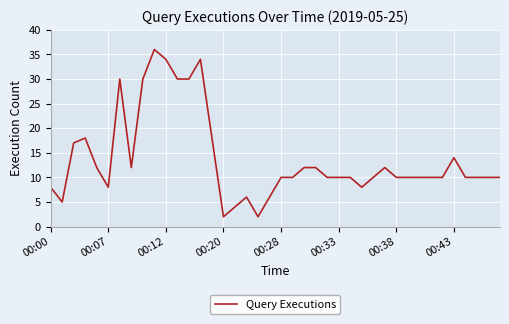

What is the greatest value displayed?

36